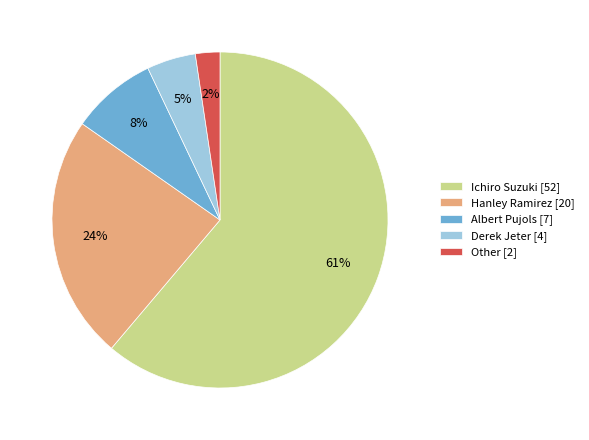

Rank the categories by value from highest to lowest.

Ichiro Suzuki, Hanley Ramirez, Albert Pujols, Derek Jeter, Other